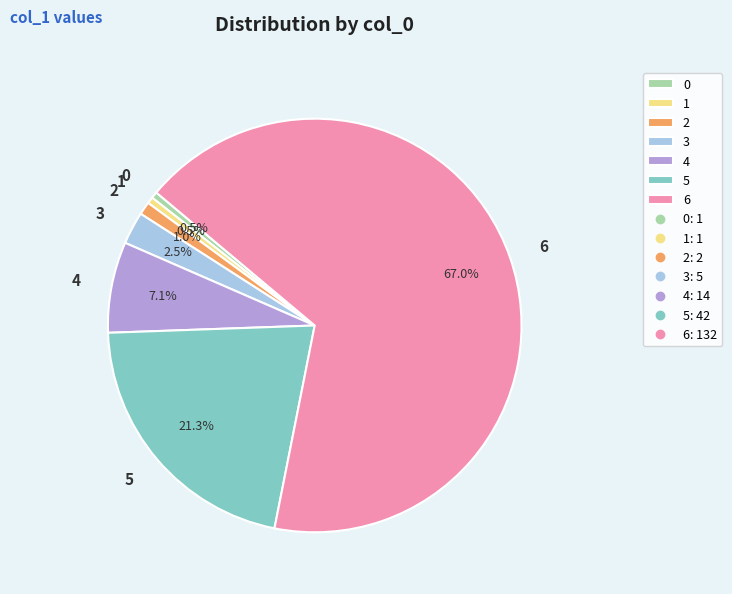

Between 0 and 6, which is larger?

6